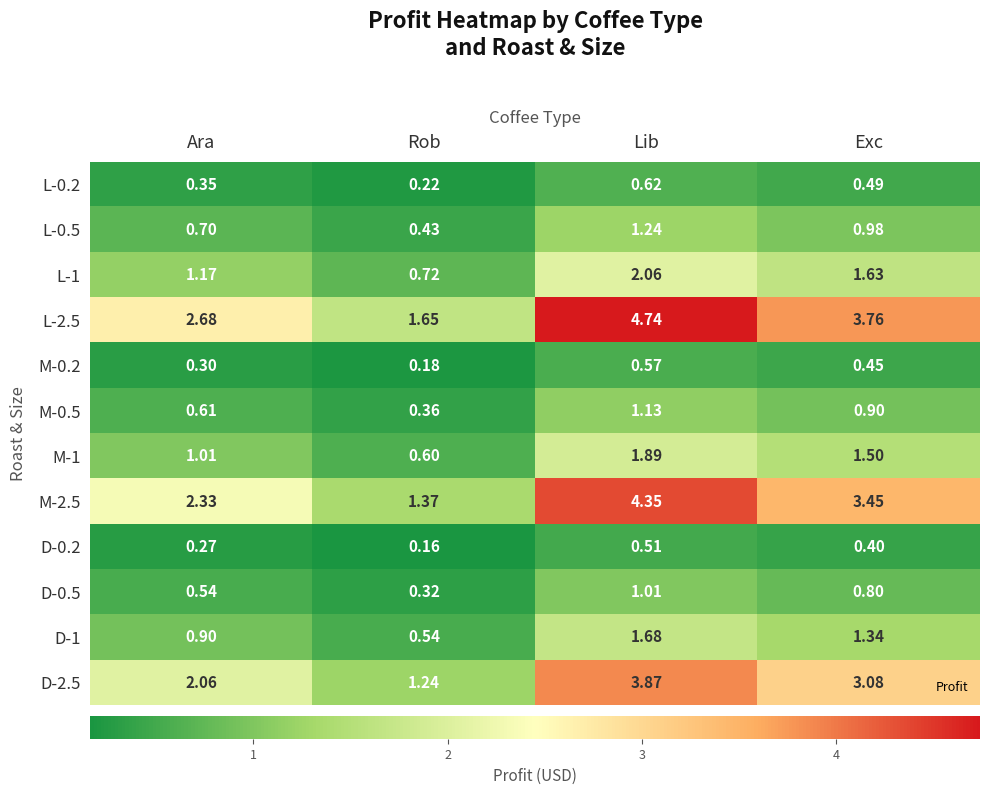

Which series has the largest range (max minus min)?

L-2.5